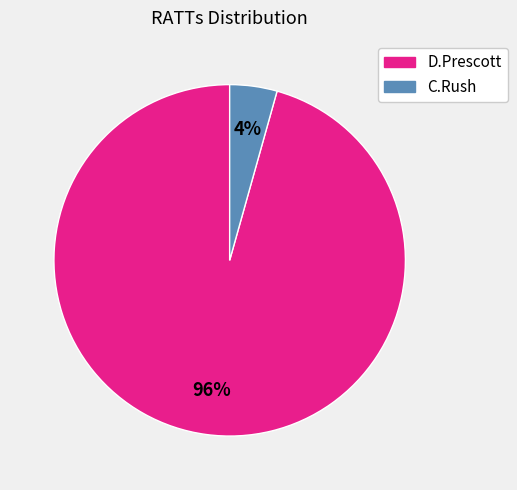

True or false: C.Rush accounts for 4% of the total.

True